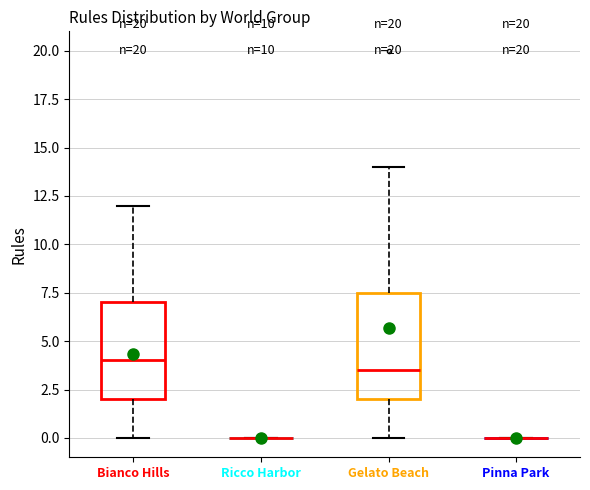

Which box is the tallest, from its lower edge to its upper edge?

Gelato Beach